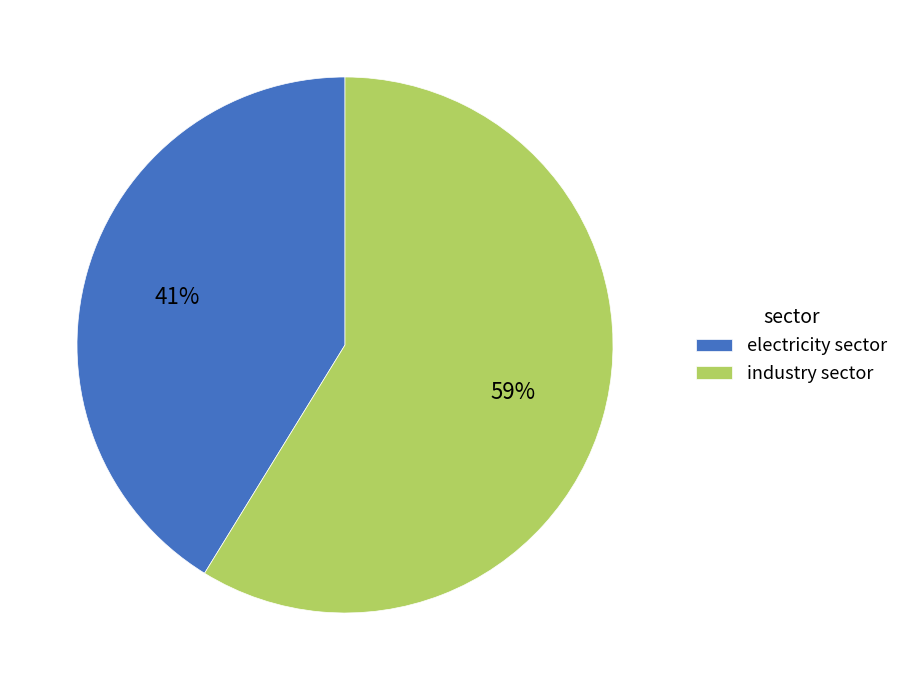

What is the ratio of the value at electricity sector to the value at industry sector?

0.7